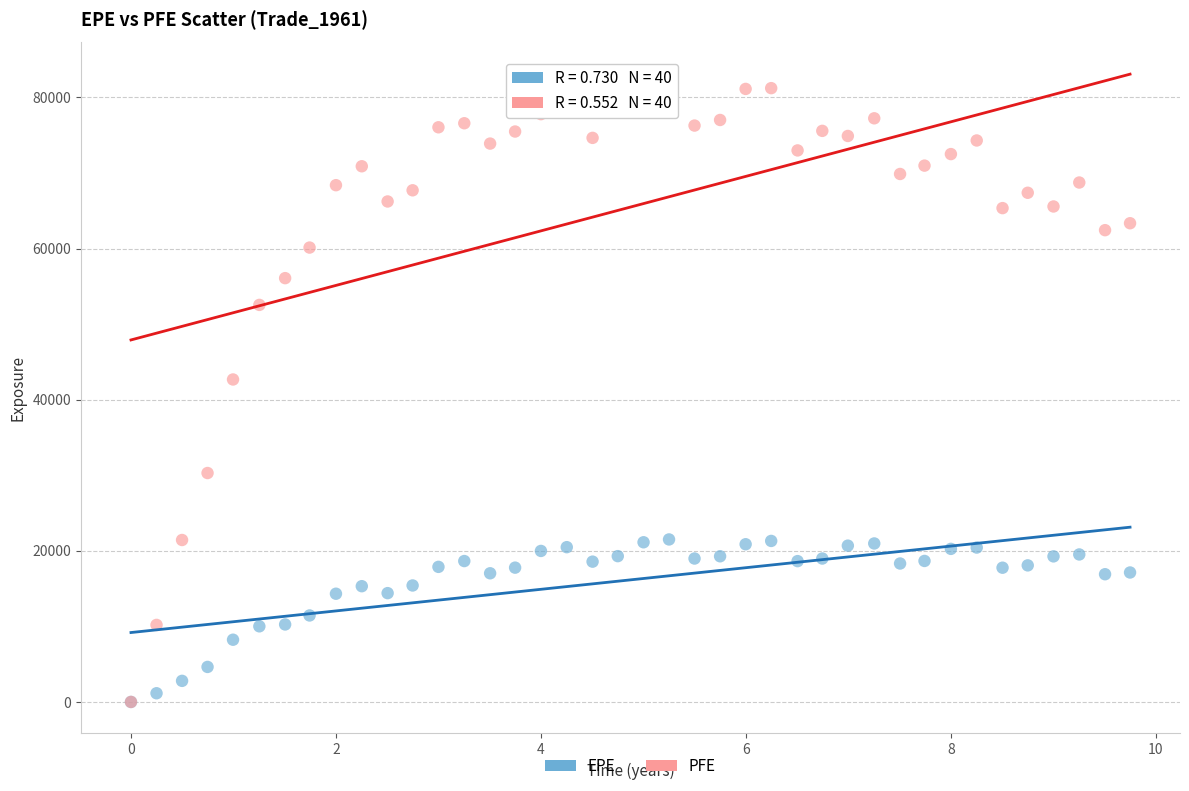

What are all the series names shown in the legend?

EPE, PFE